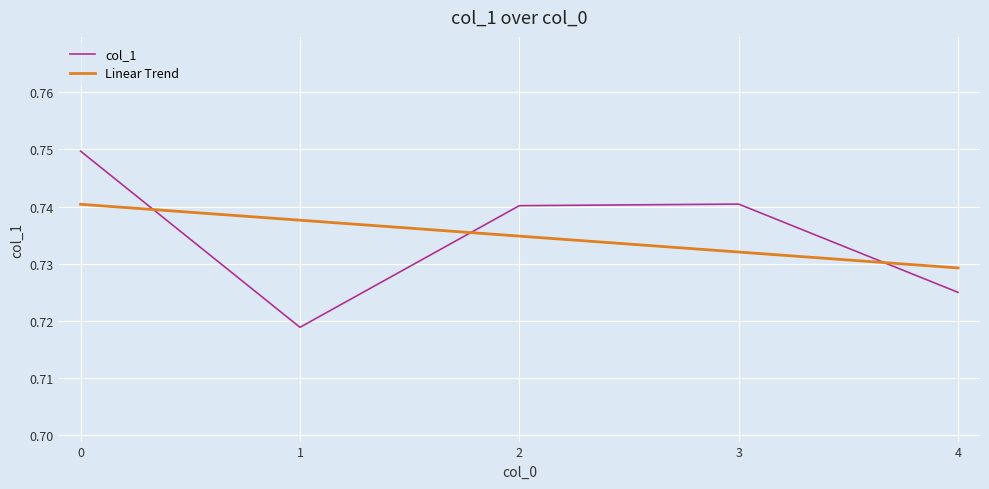

List the labels in order of value, largest first.

0, 3, 2, 4, 1